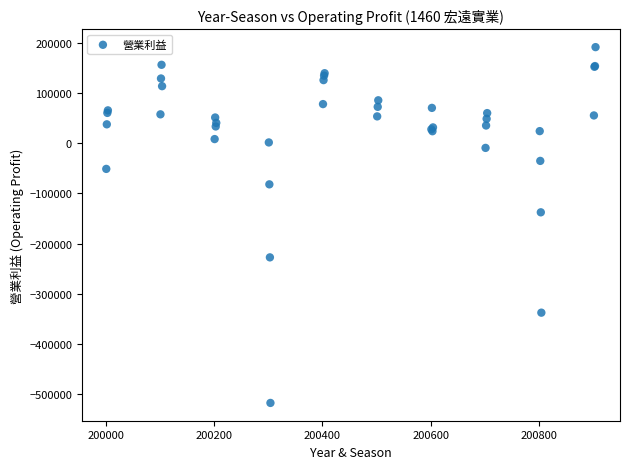

What Y value in the scatter plot is closest to -163037?

-137710